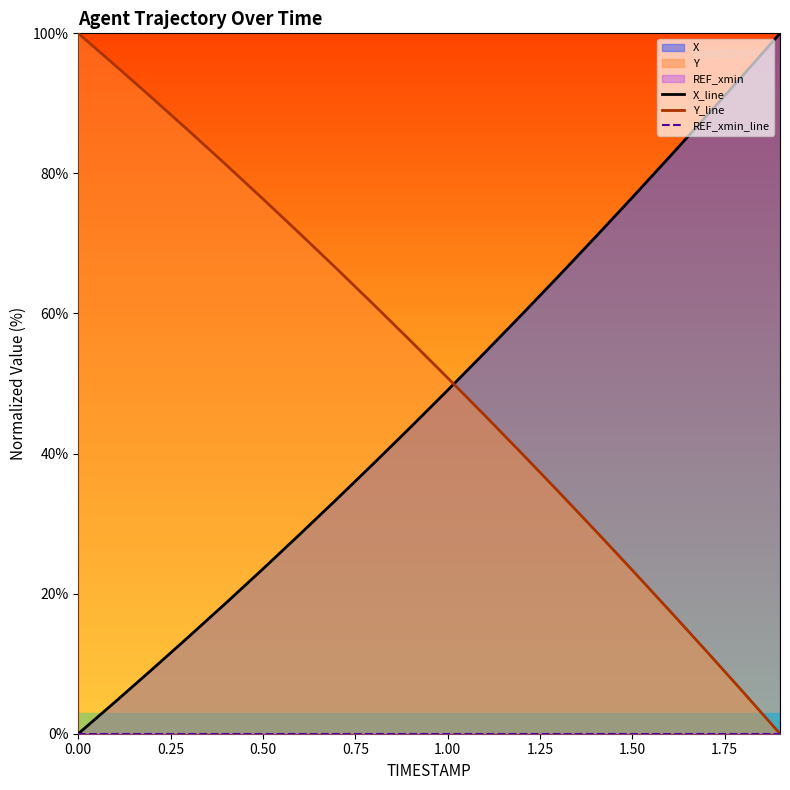

Count the number of categories in the chart.

20